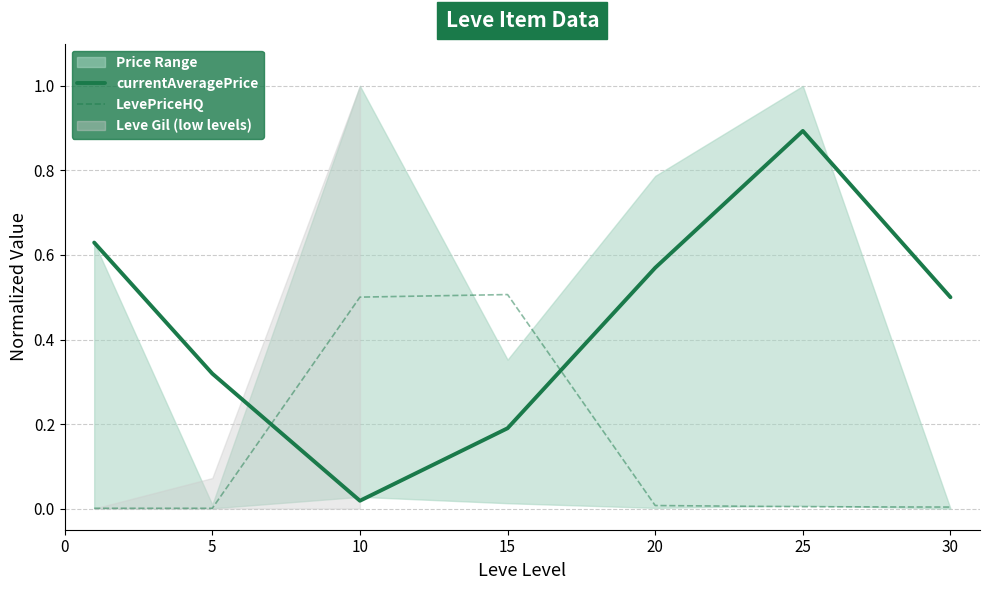

What is the sum of all currentAveragePrice values?

3.1